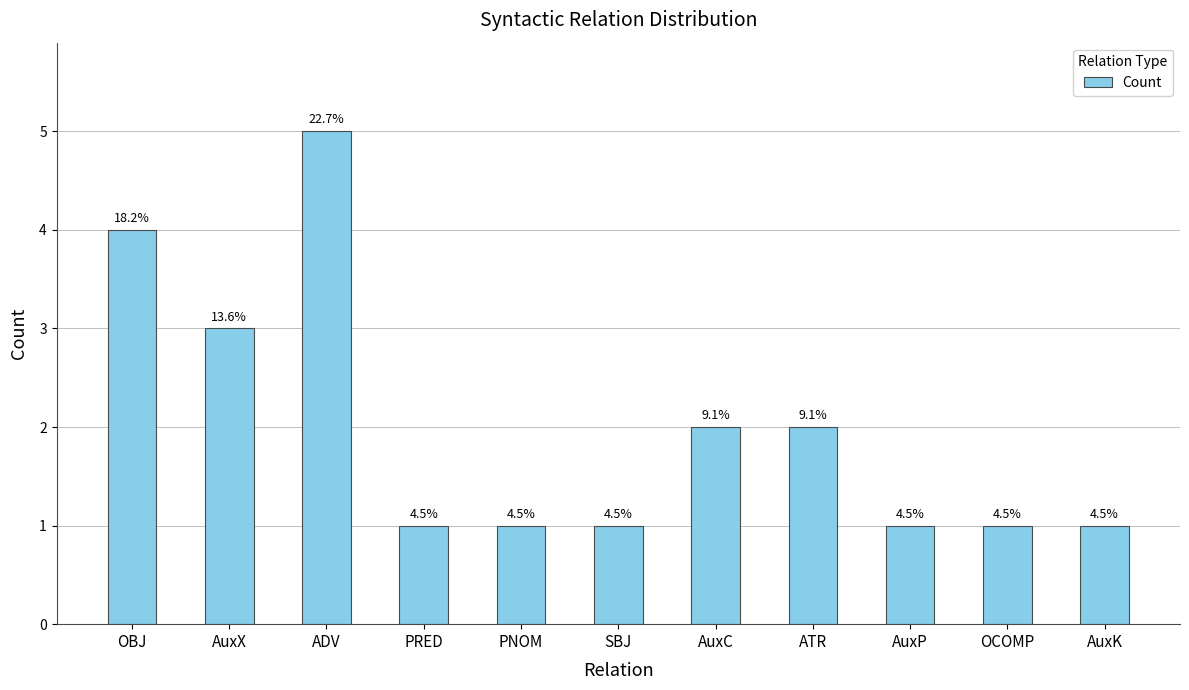

Approximately how many times larger is the value at PNOM compared to OCOMP?

1.0